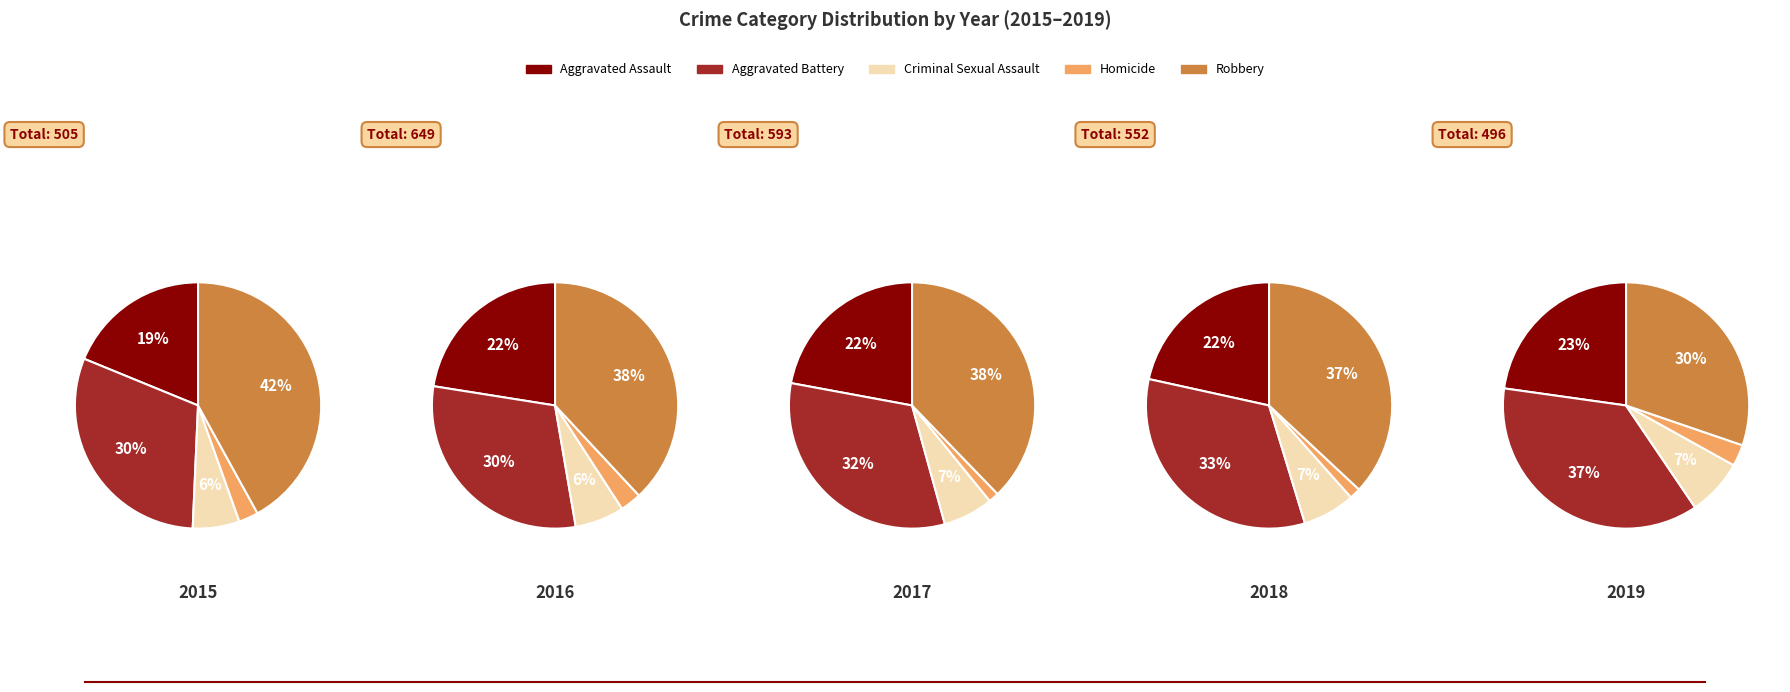

Is Aggravated Assault the majority of the pie?

No